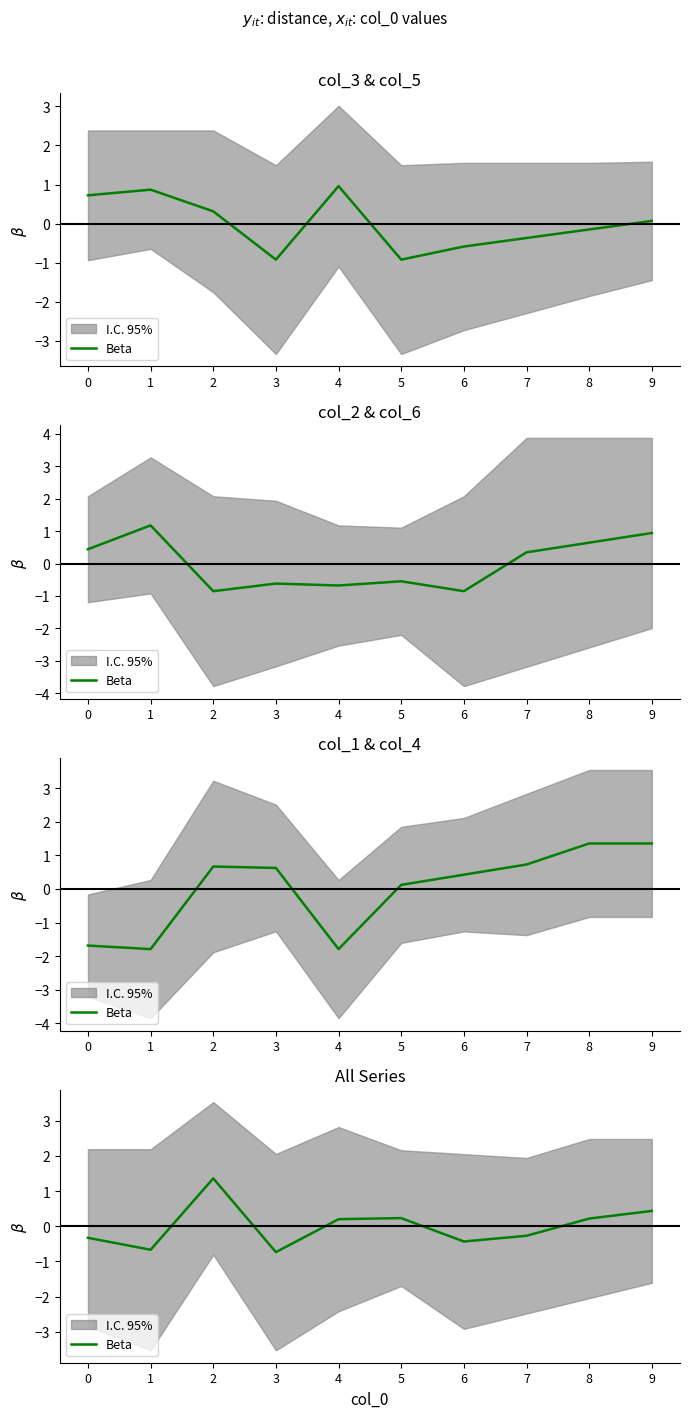

Where does the data first go above 0?

2